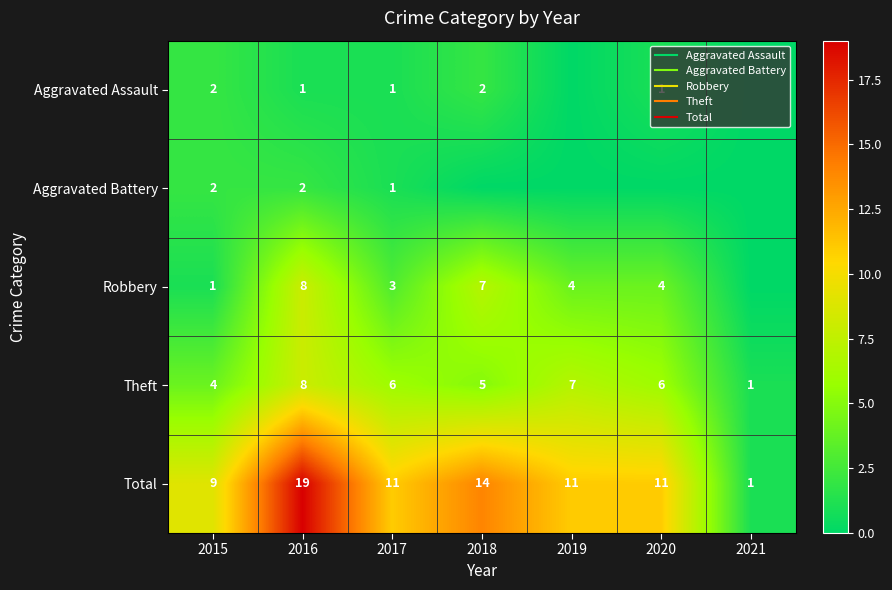

What is the difference between the maximum and minimum values in the Theft series?

7